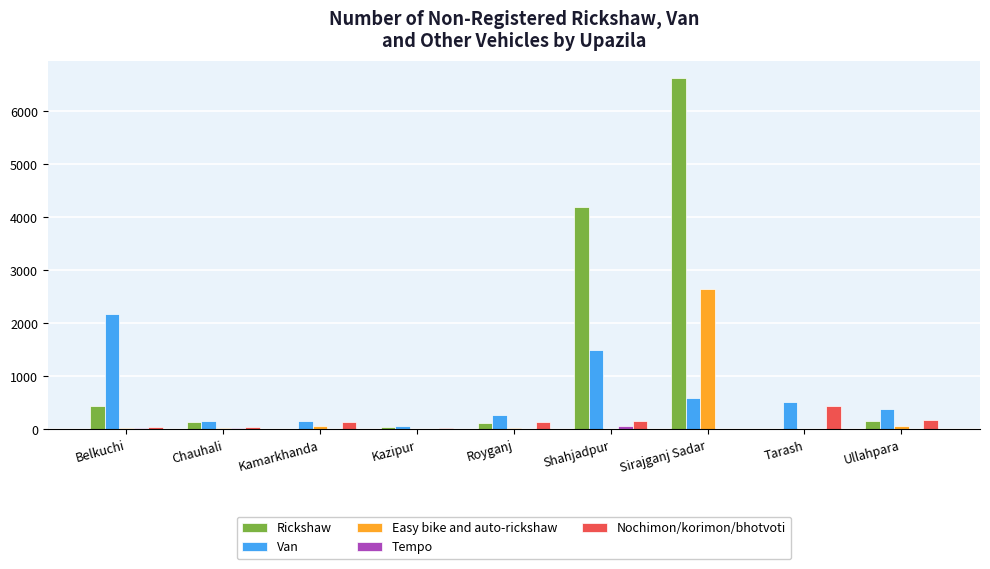

At which category is the sum across all series the highest?

Sirajganj Sadar